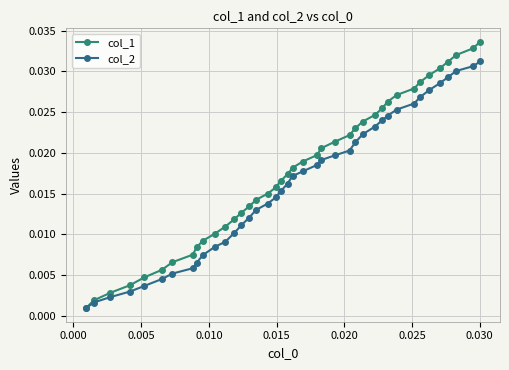

How many distinct data groups are displayed?

2